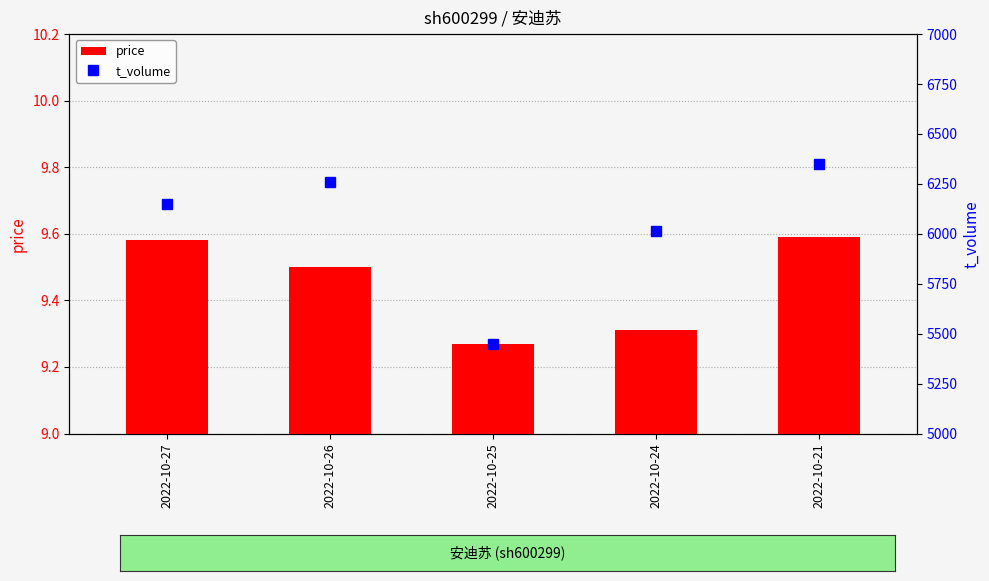

Which series has the largest total across all categories?

t_volume